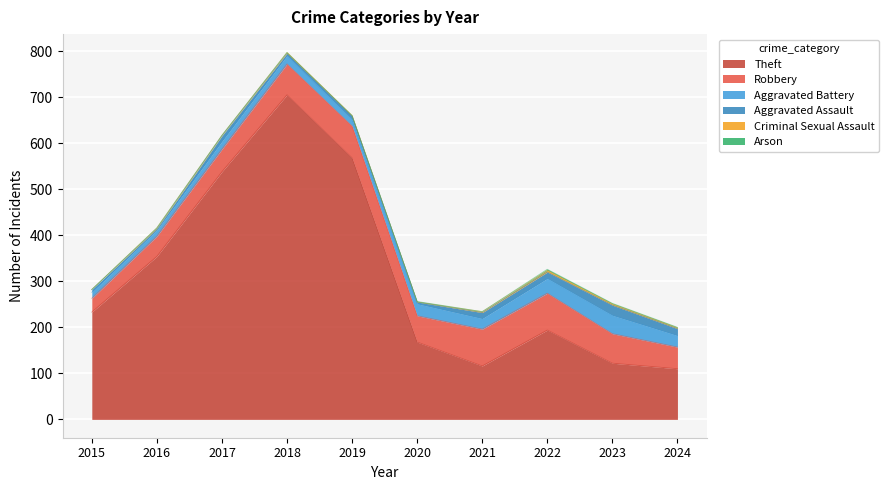

What is the value of the Criminal Sexual Assault point at the 2nd from the left?

2